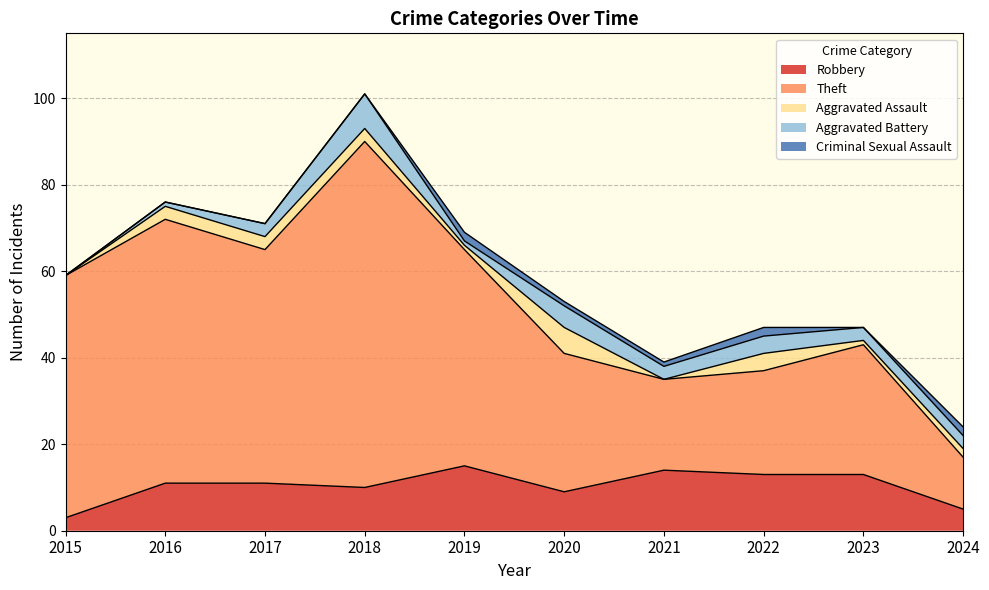

The value of Aggravated Battery at 2020 is 5. True or false?

True